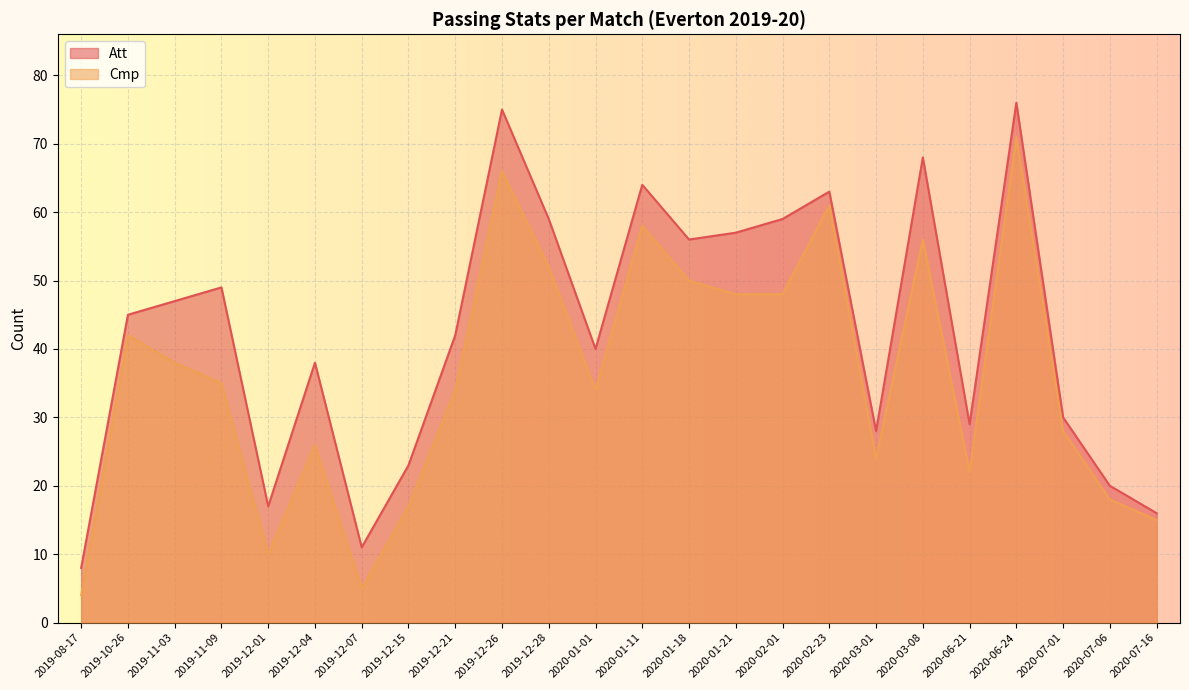

How many lines are shown in the chart?

2